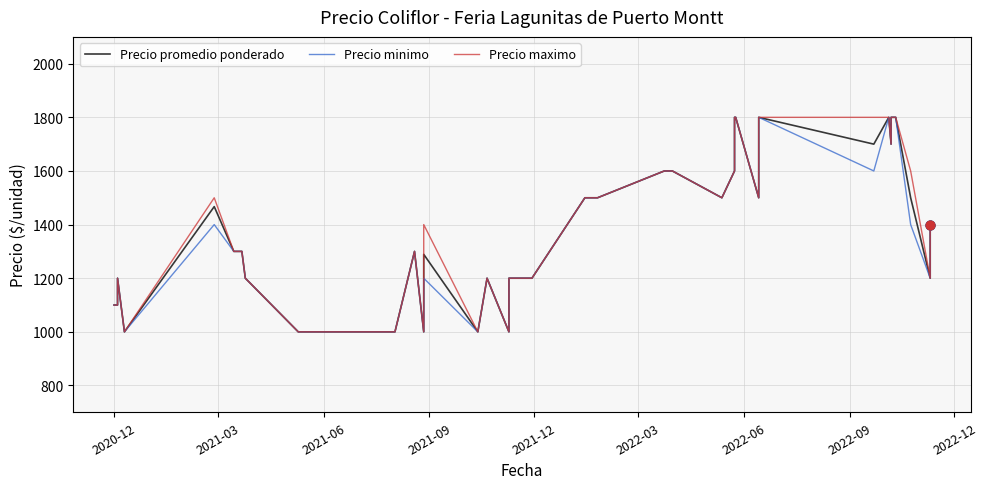

At how many categories does at least one series exceed 1779?

7